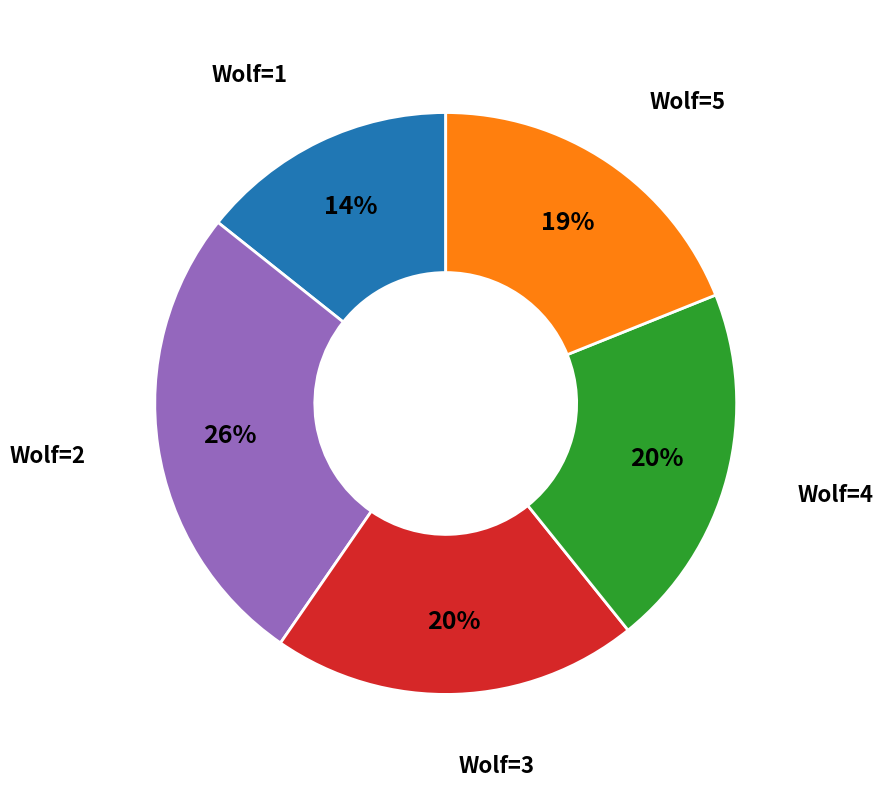

Which category has the biggest portion of the pie?

Wolf=2